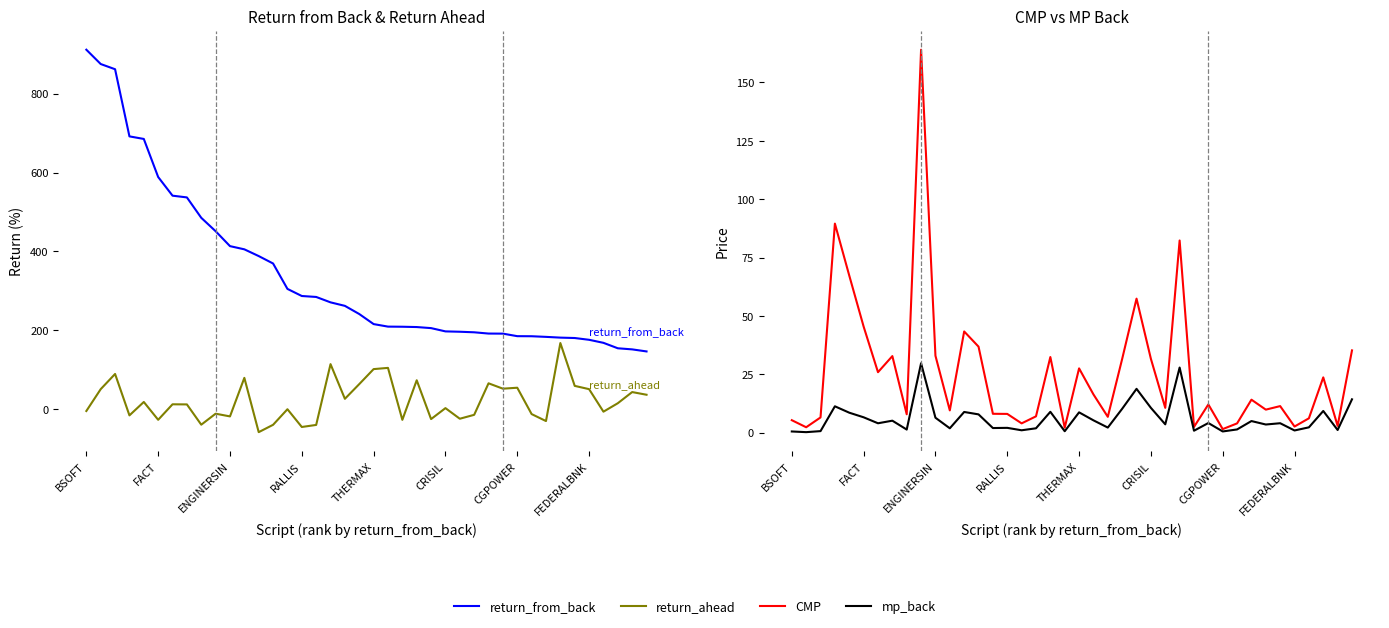

Is it true that mp_back equals 27.9 at 27?

True